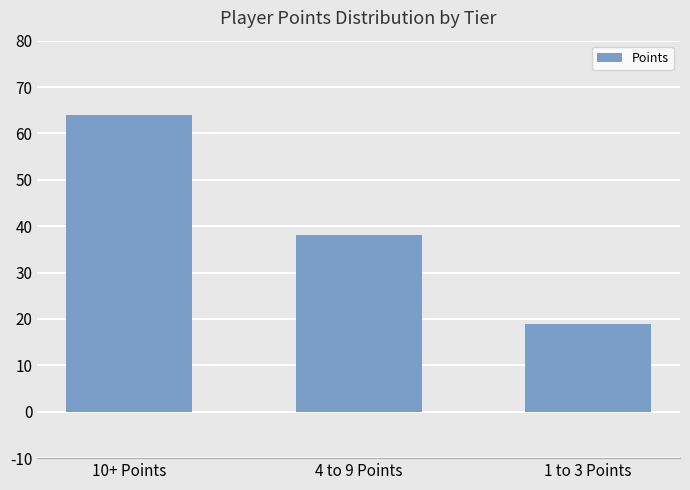

The chart shows a value of 28 at 10+ Points. True or false?

False